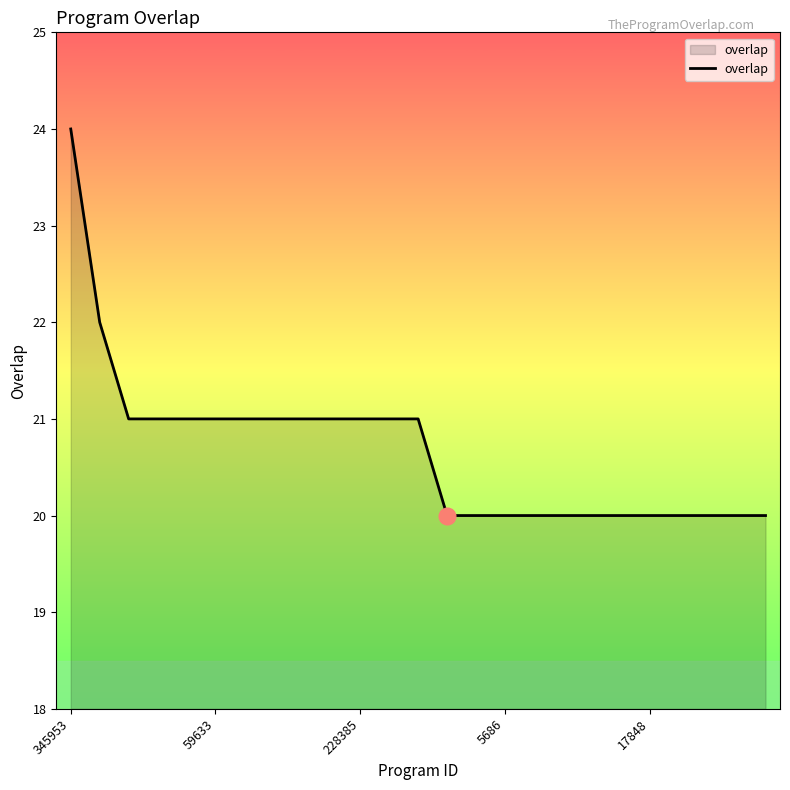

What is the greatest value displayed?

24